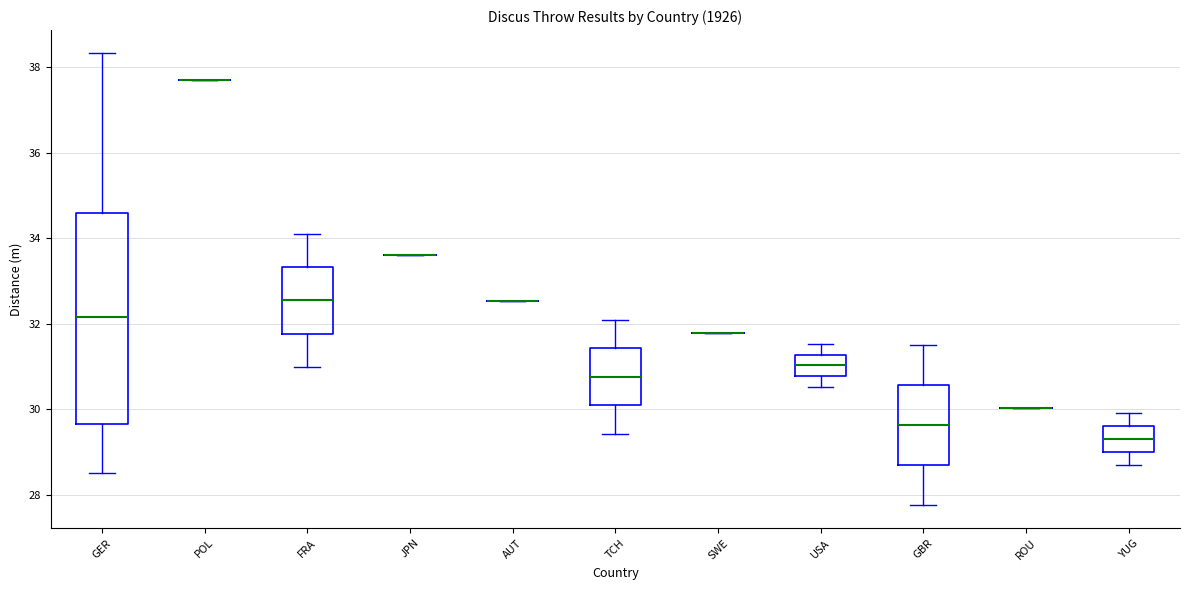

Which box is the tallest, from its lower edge to its upper edge?

GER